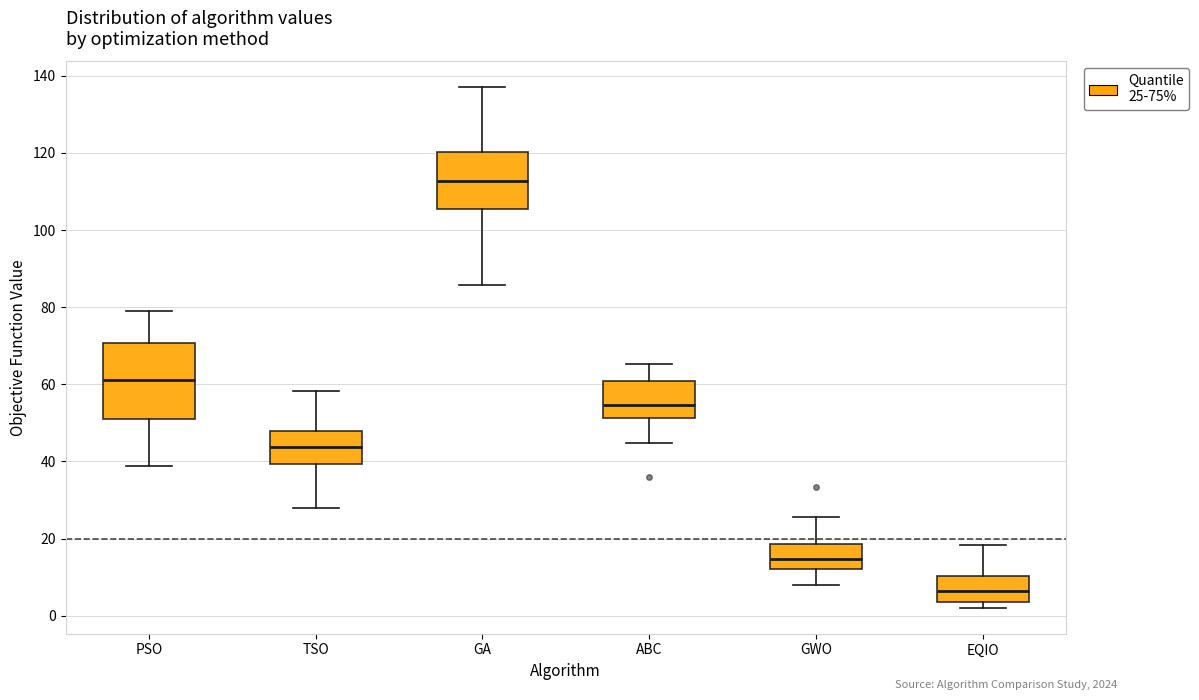

Which box has the lowest median line?

EQIO